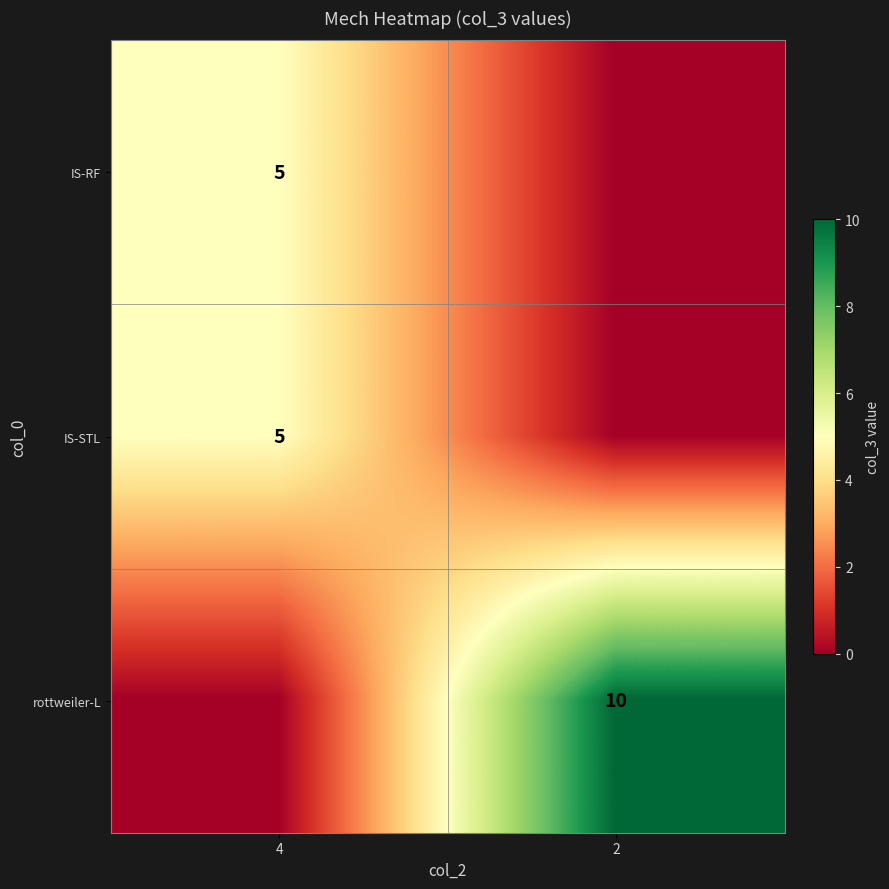

Between 2 and 4, which is larger?

4